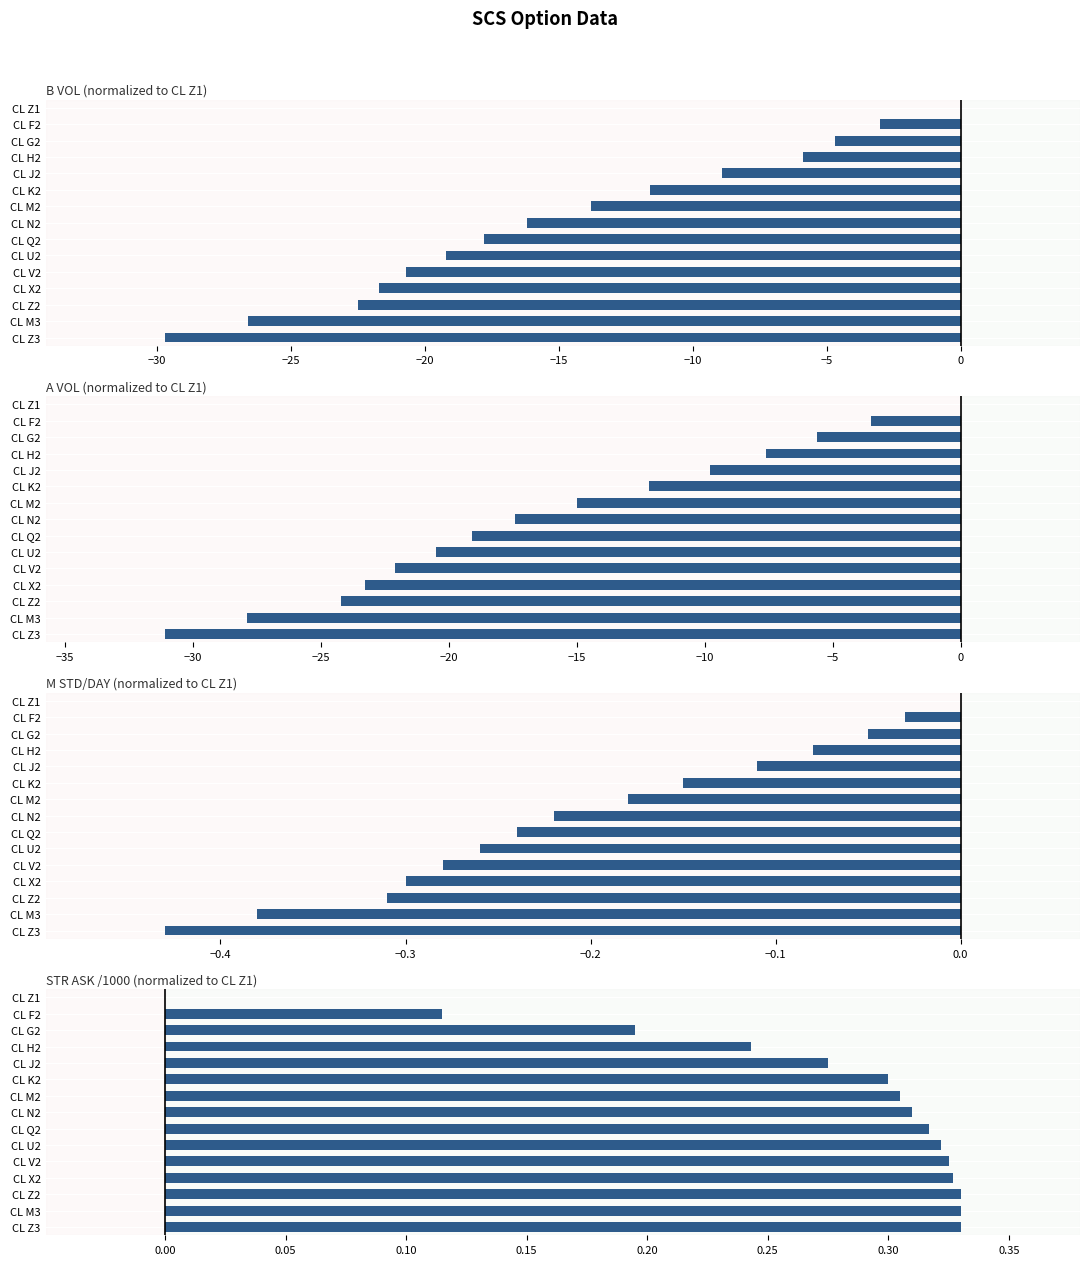

Is it true that A VOL (normalized to CL Z1) equals -23.3 at CL X2?

True